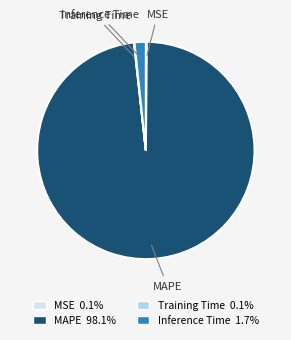

Which has a higher value, MAPE or Inference Time?

MAPE